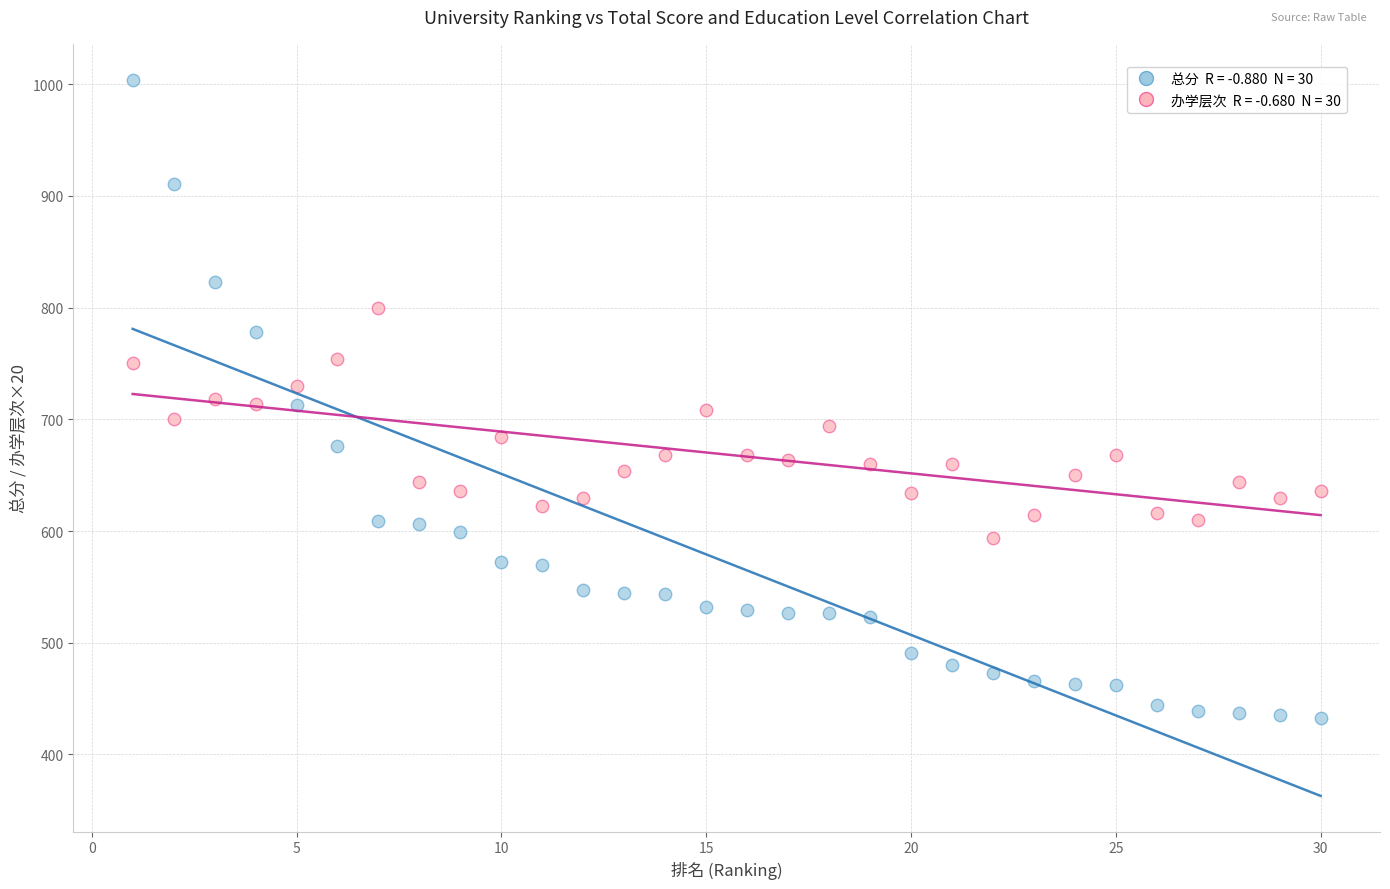

Across all data points, what is the range of X values (max minus min)?

29.0